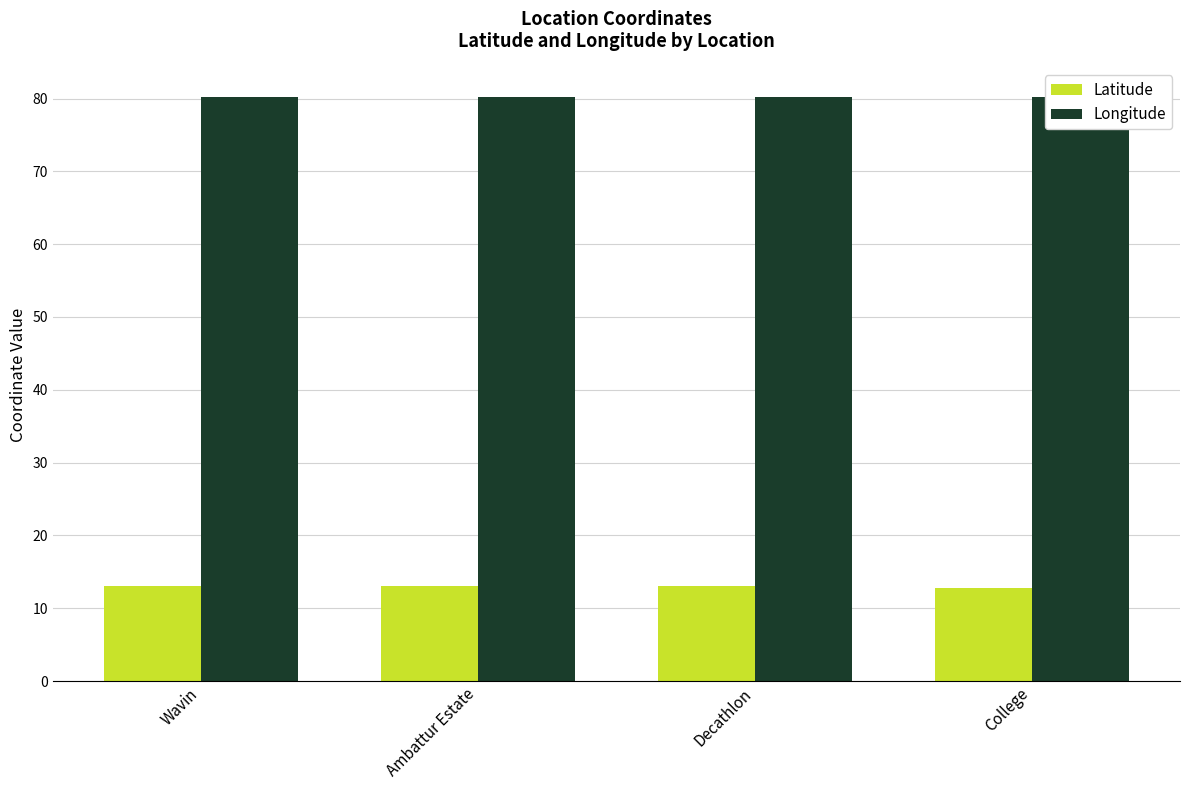

Is it true that Latitude equals 13.1 at Decathlon?

True